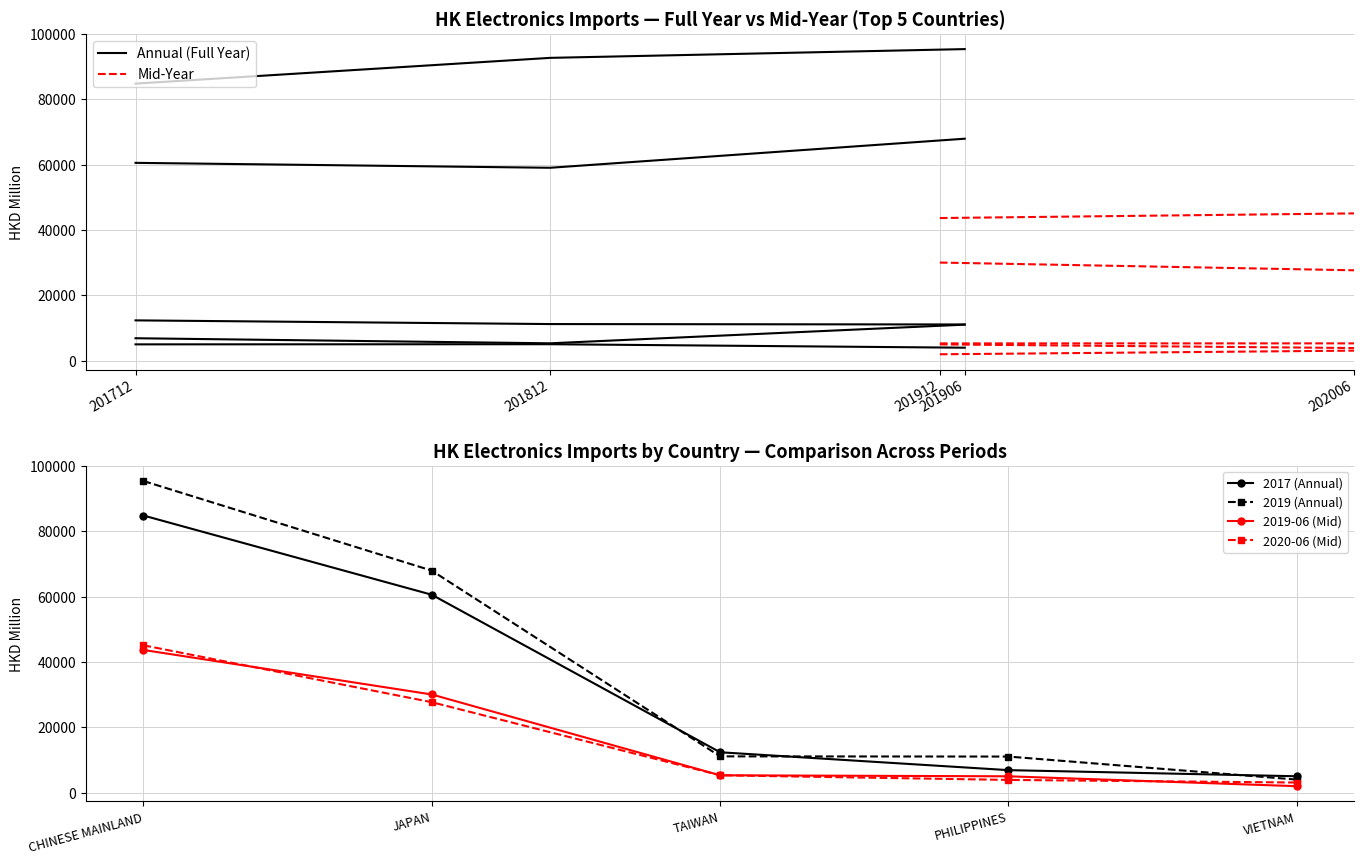

At how many categories does at least one series exceed 57317?

2